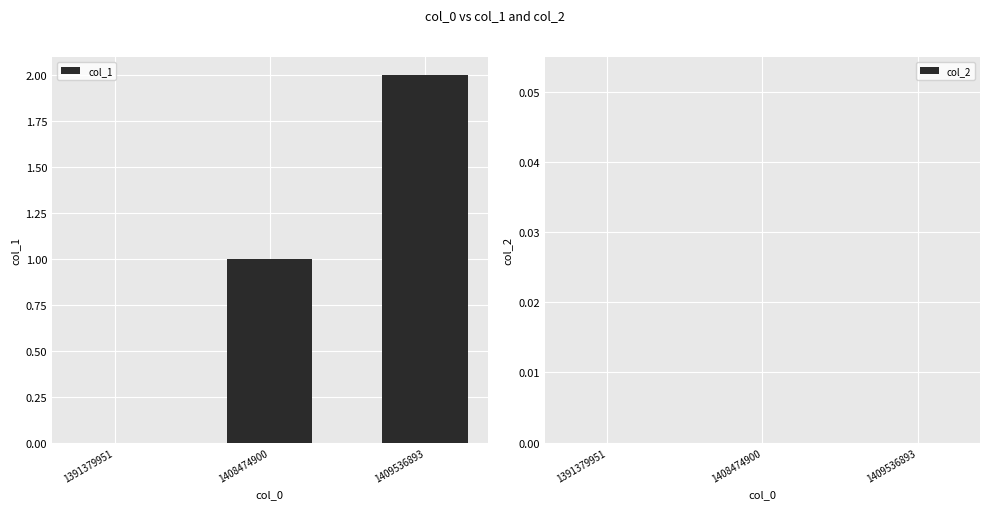

What is the sum of all values?

3